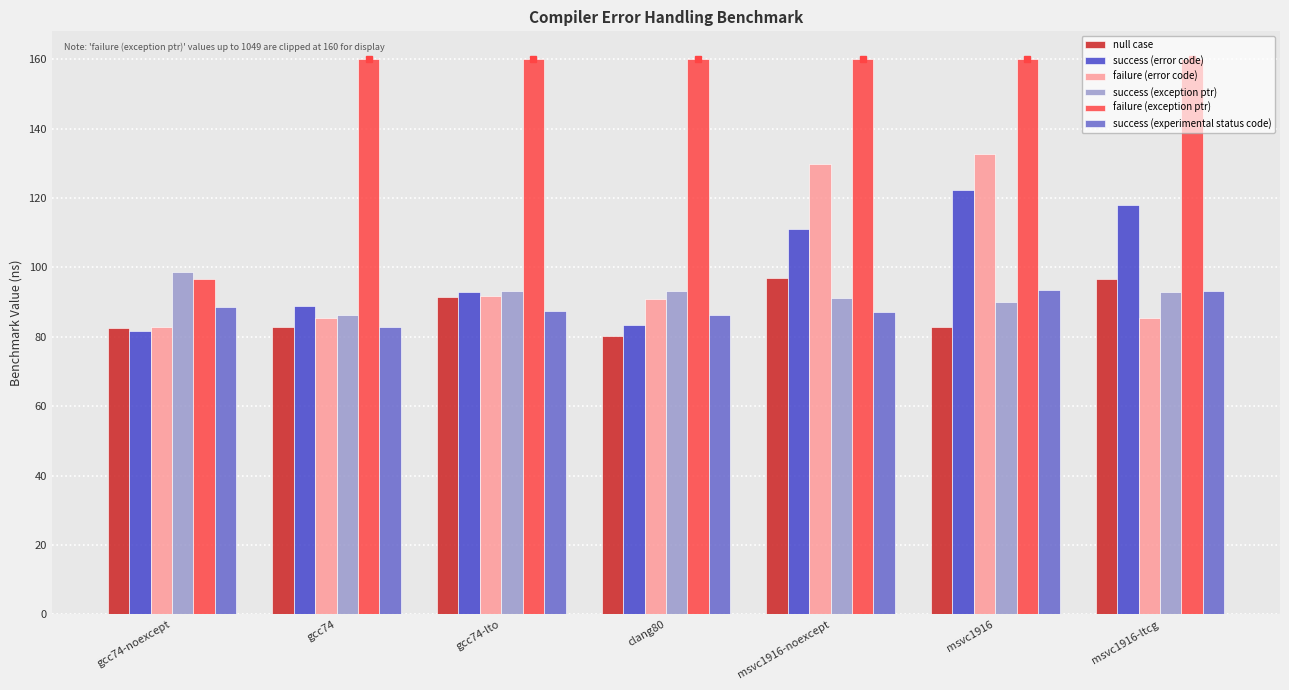

Which series has the largest total across all categories?

failure (exception ptr)